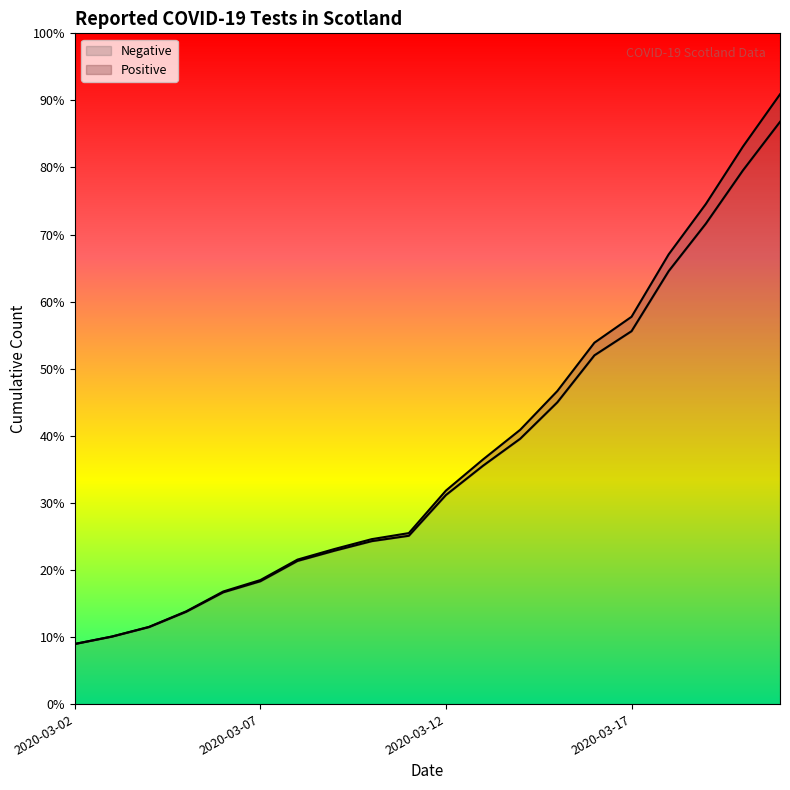

Reading left to right, transcribe all the data shown in this chart.

Negative: 2020-03-02=814	2020-03-03=914	2020-03-04=1043	2020-03-05=1250	2020-03-06=1514	2020-03-07=1664	2020-03-08=1939	2020-03-09=2078	2020-03-10=2207	2020-03-11=2280	2020-03-12=2832	2020-03-13=3229	2020-03-14=3594	2020-03-15=4087	2020-03-16=4724	2020-03-17=5051	2020-03-18=5864	2020-03-19=6506	2020-03-20=7228	2020-03-21=7886
Positive: 2020-03-02=815	2020-03-03=915	2020-03-04=1046	2020-03-05=1256	2020-03-06=1525	2020-03-07=1680	2020-03-08=1957	2020-03-09=2101	2020-03-10=2234	2020-03-11=2316	2020-03-12=2892	2020-03-13=3314	2020-03-14=3715	2020-03-15=4240	2020-03-16=4895	2020-03-17=5246	2020-03-18=6091	2020-03-19=6772	2020-03-20=7550	2020-03-21=8259